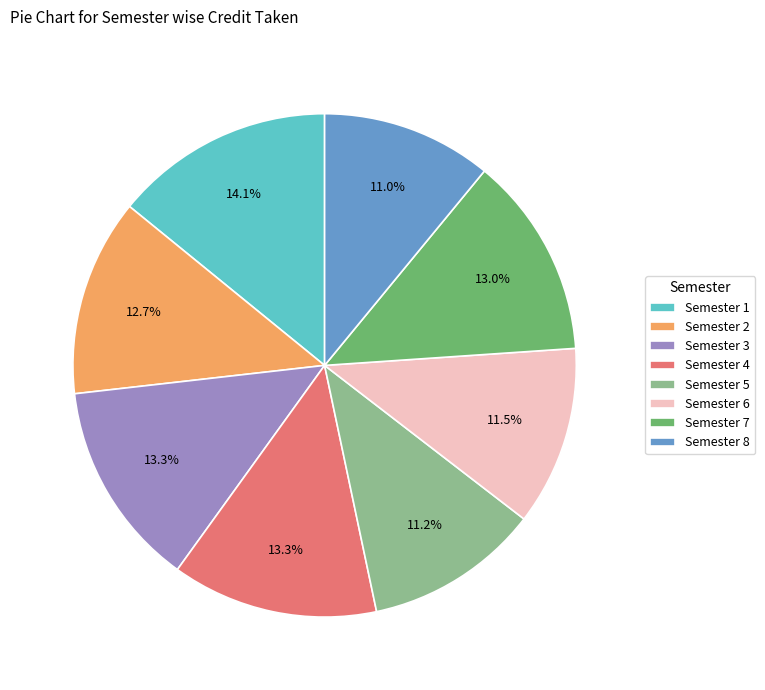

Does Semester 2 represent more than half of the total?

No